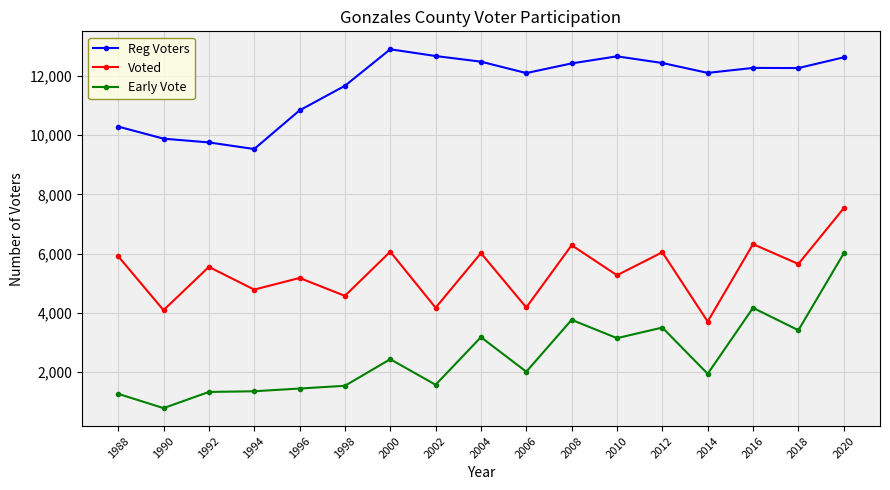

At which category does Early Vote reach its first local valley?

1990